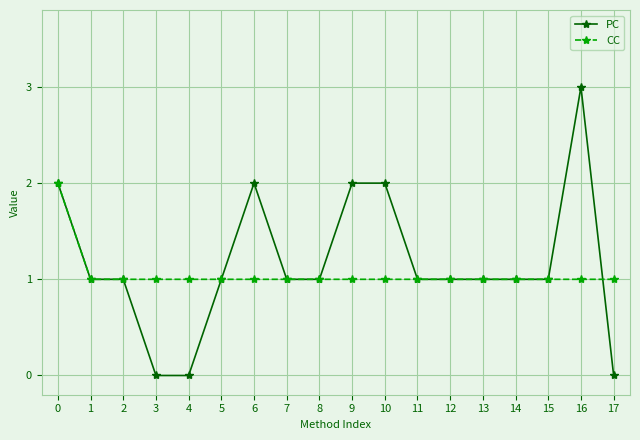

What is the value of the PC point at the 11th from the left?

2